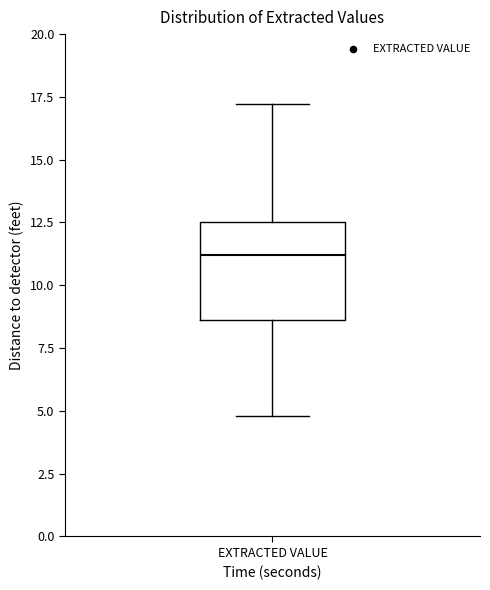

Transcribe this box plot: give where the median line is, the range the box spans, and where the two whiskers end, as read against the y-axis. The values are not printed on the chart, so give them approximately, as read against the axis.

median 11.0, box 8.5 to 12.5, whiskers 5.0 to 17.0